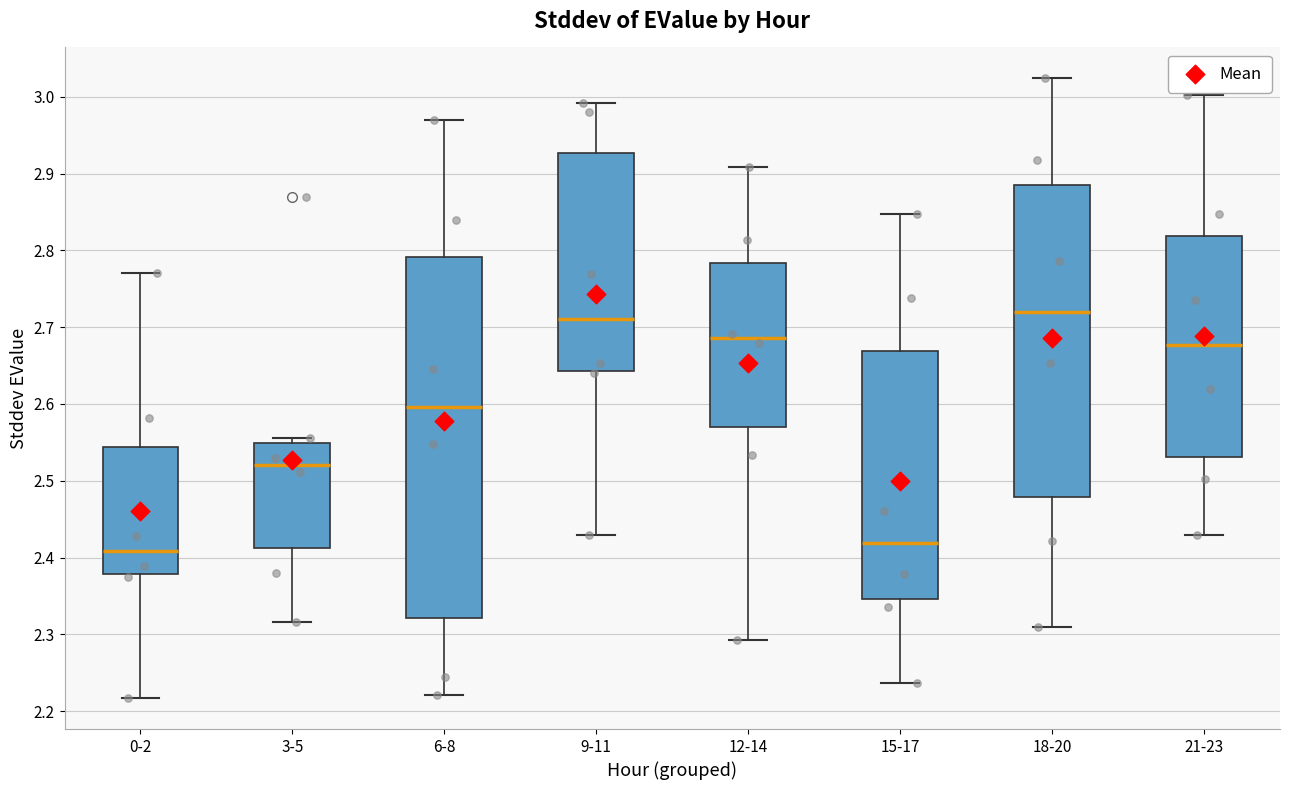

Comparing the boxes themselves (not the whiskers), which one is the tallest?

6-8